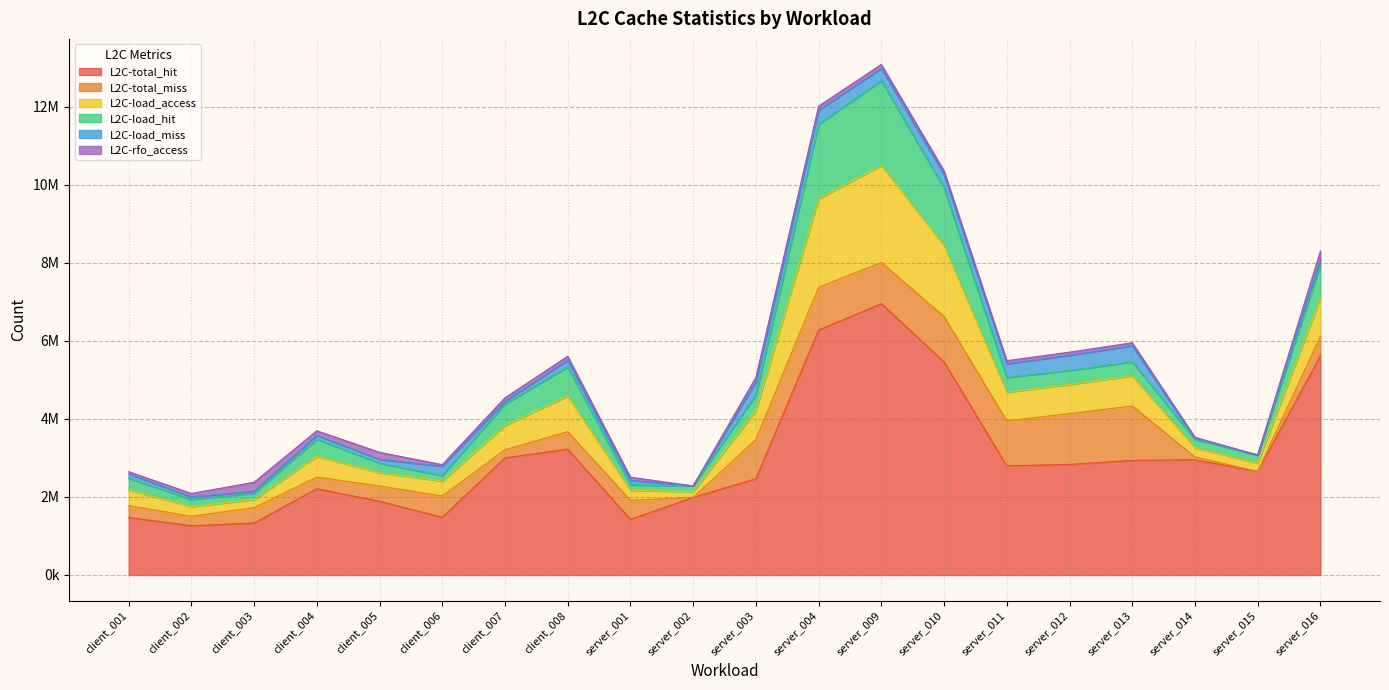

True or false: L2C-total_hit has more than 0 interior local peaks.

True